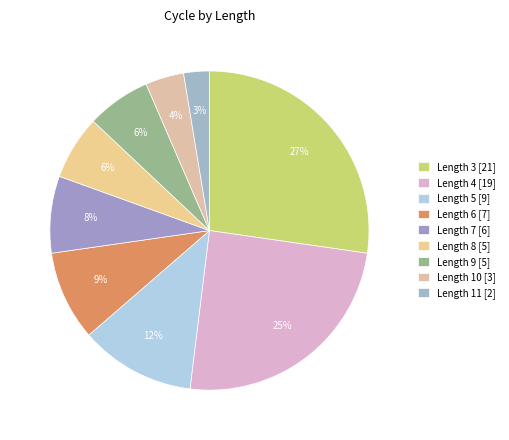

Count the number of slices in the pie.

9